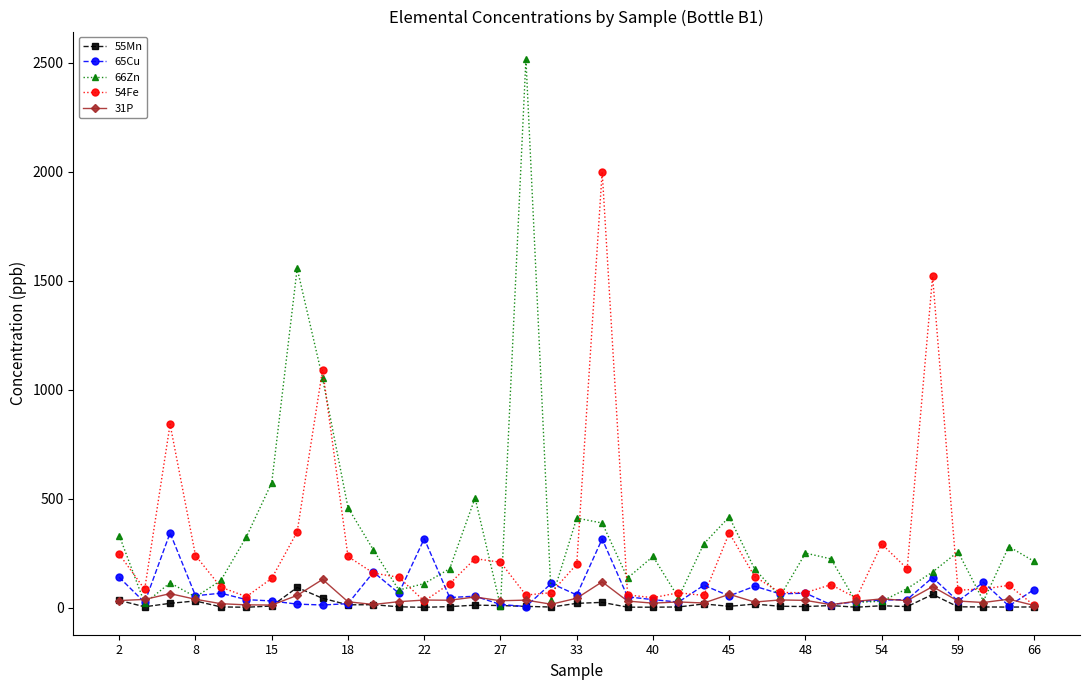

What is the value of the 54Fe point at the 31st from the left?

292.0